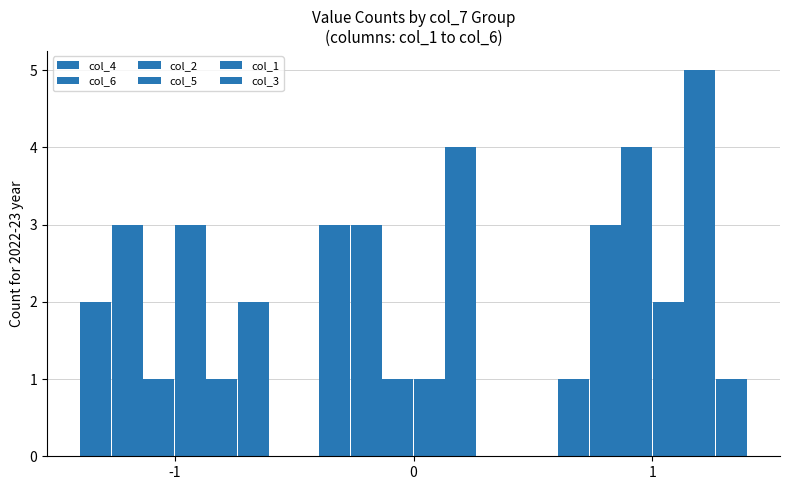

How many distinct data groups are displayed?

6